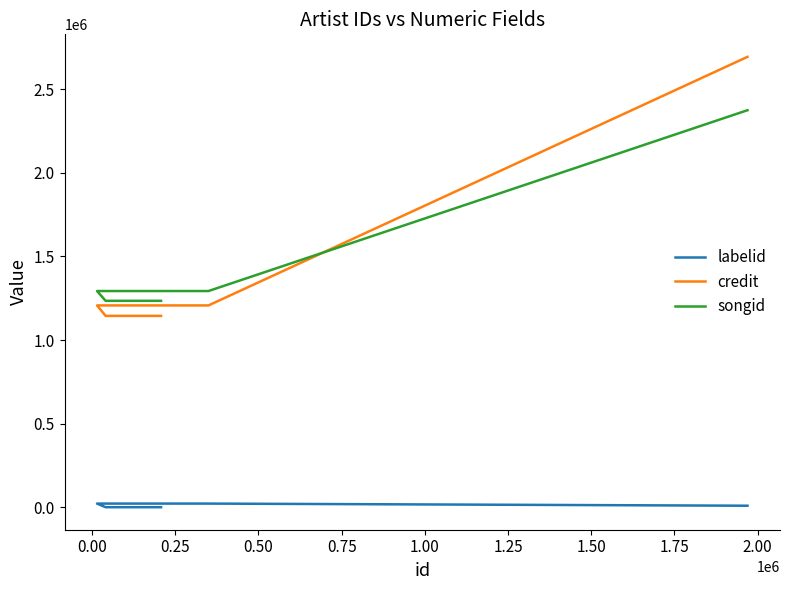

Is the value of labelid at 0.25 greater than the value of songid at 0.75?

No